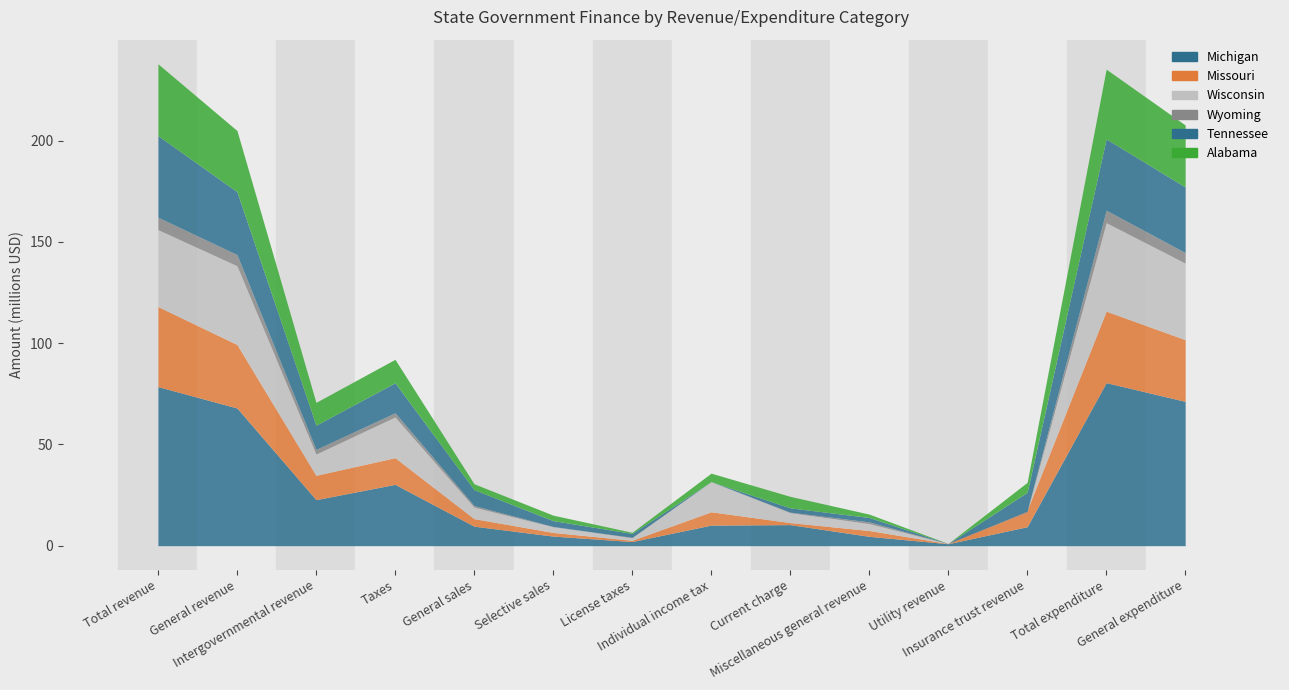

What is the total value across all series at Selective sales?

15075456